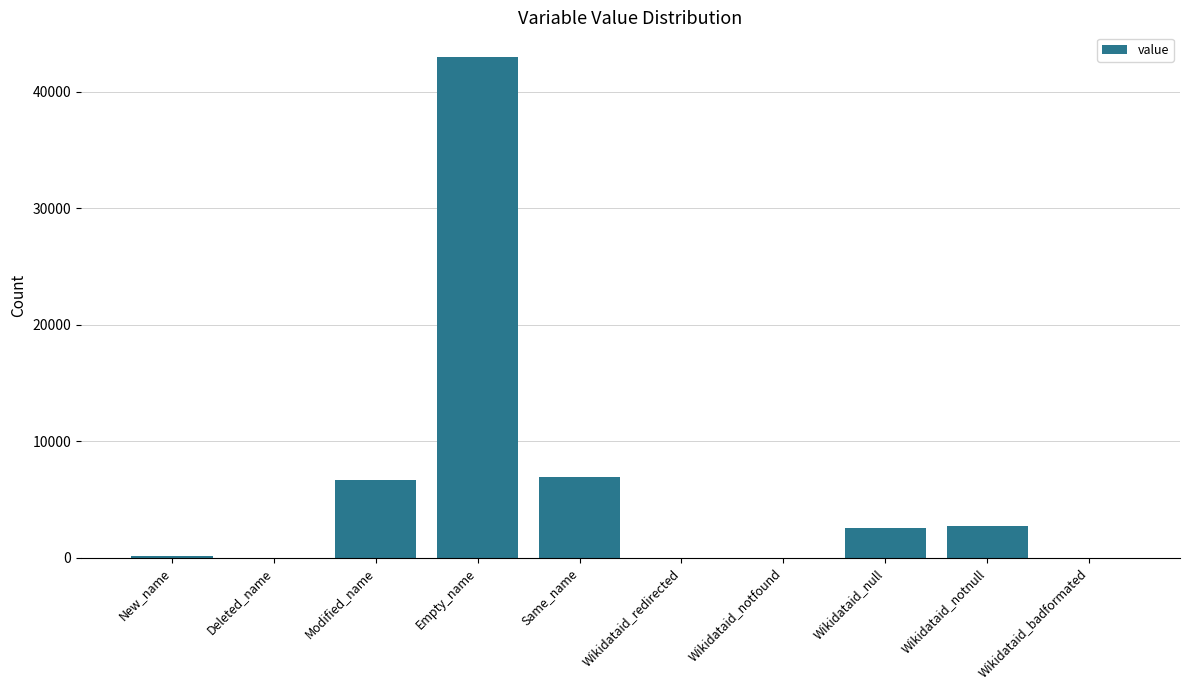

Does the chart contain stacked bars?

No